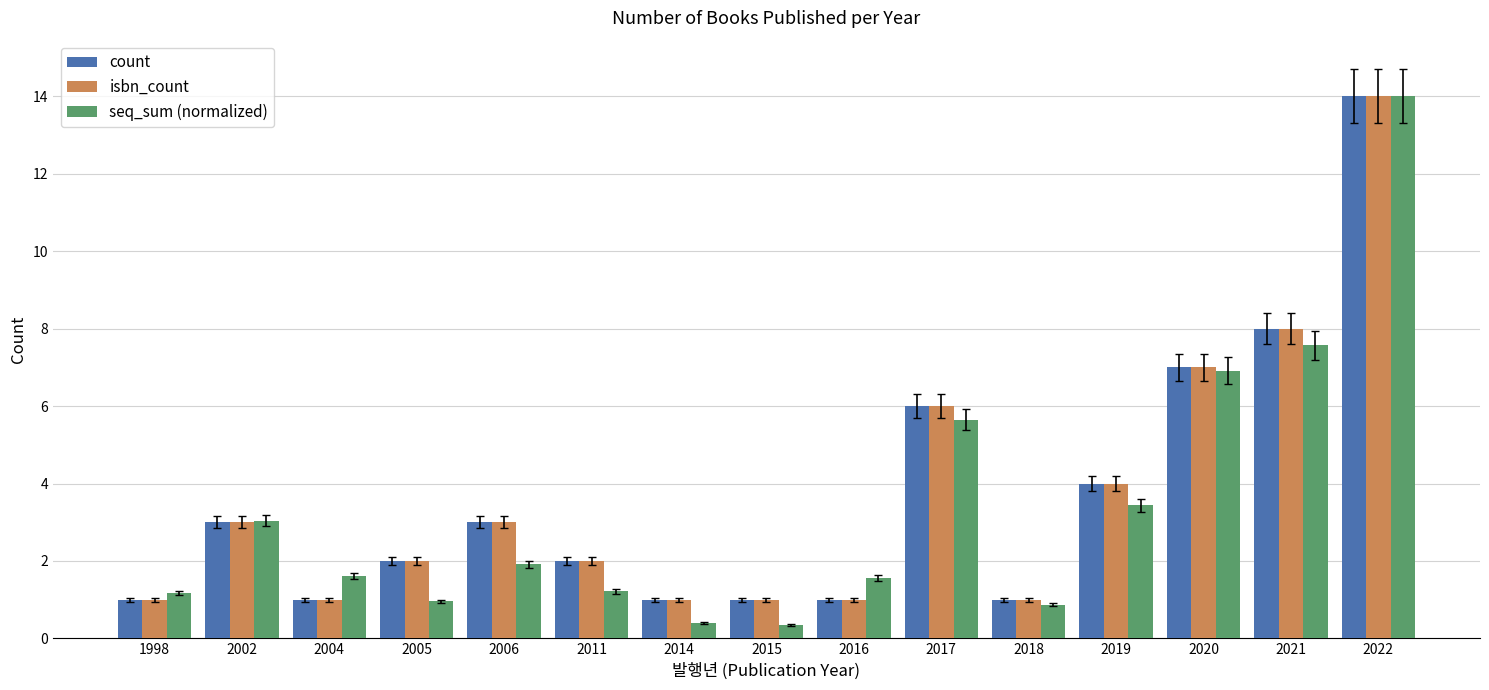

At which category does the chart reach its peak across all series?

2022